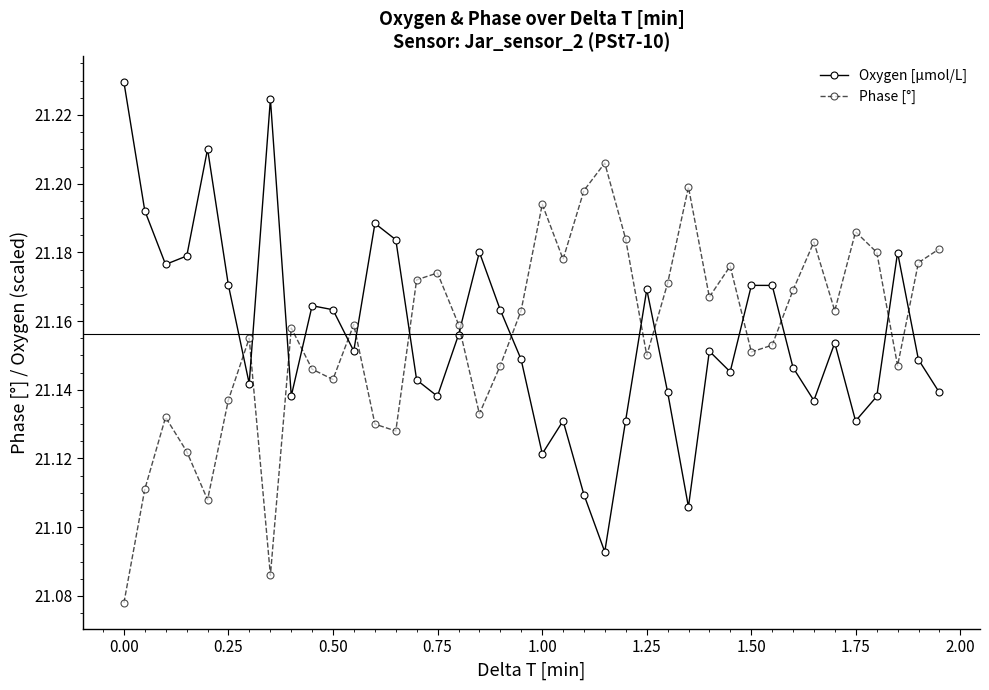

How many Oxygen [μmol/L] values are between 21 and 22?

40